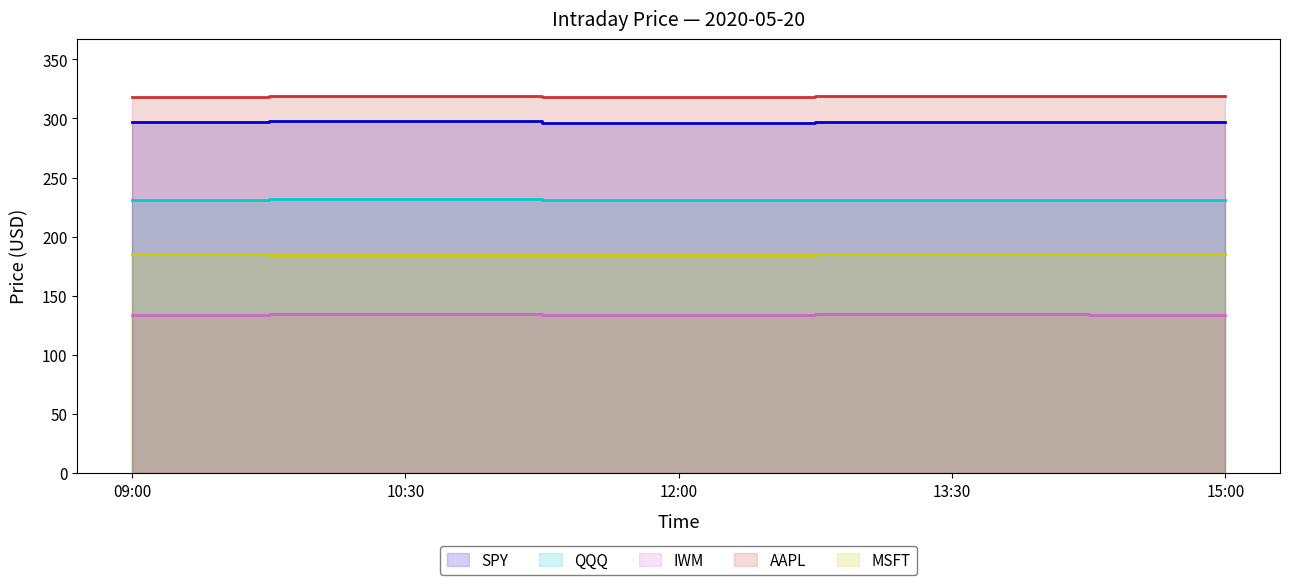

True or false: SPY and AAPL intersect in this chart.

False